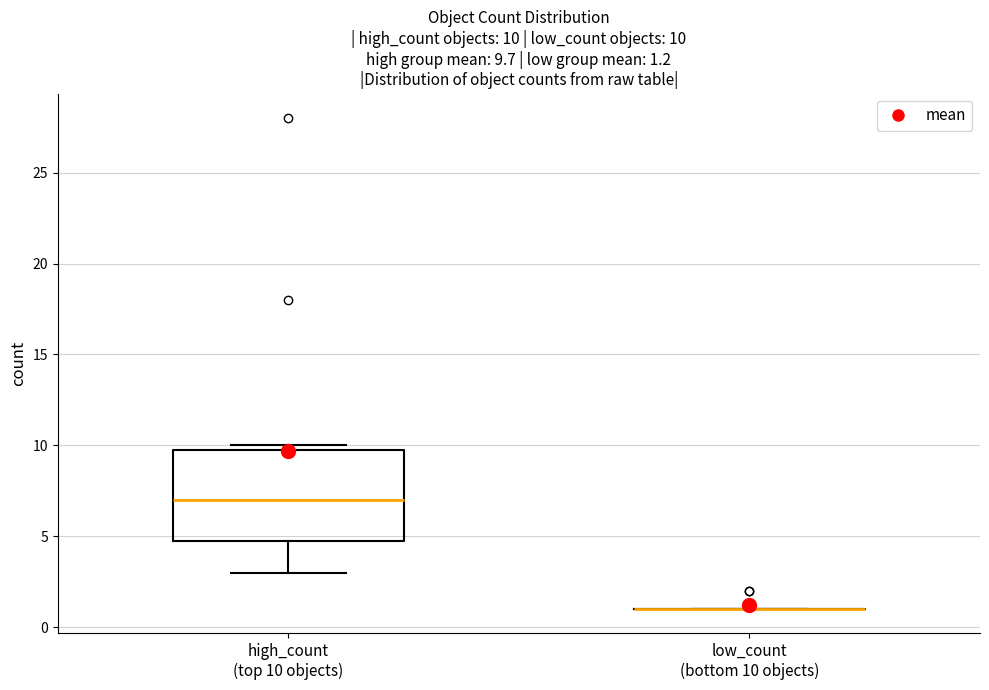

Which box is the tallest, from its lower edge to its upper edge?

high_count (top 10 objects)